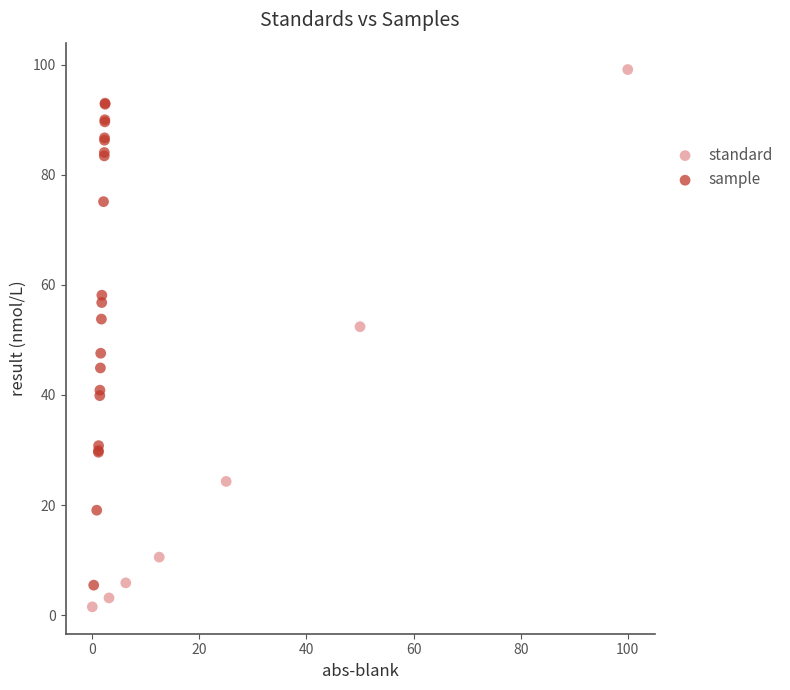

Which series reaches the maximum Y coordinate?

standard